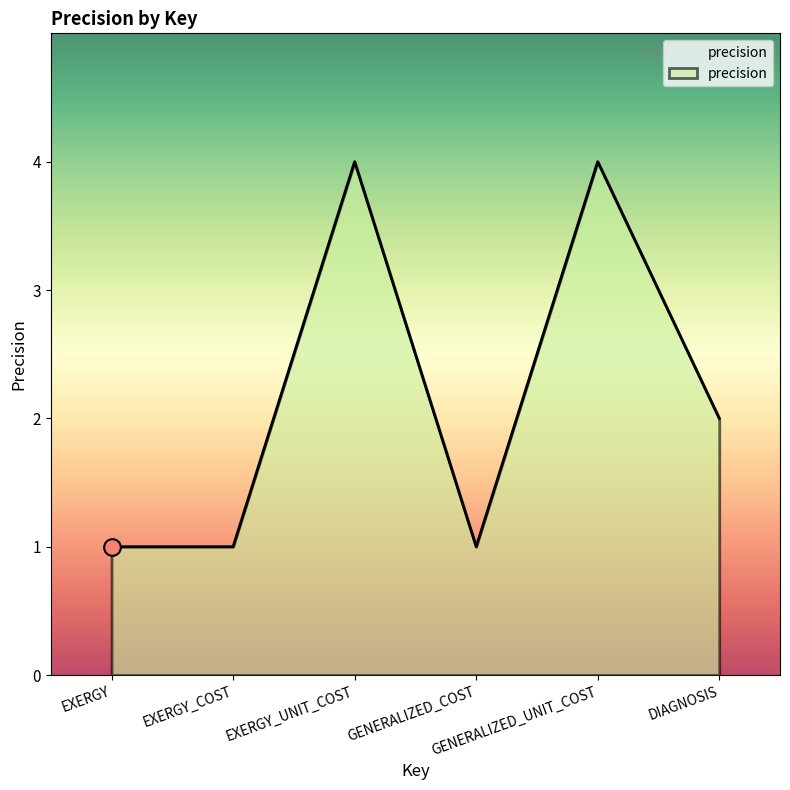

What is the sum of the values at EXERGY_COST and EXERGY?

2